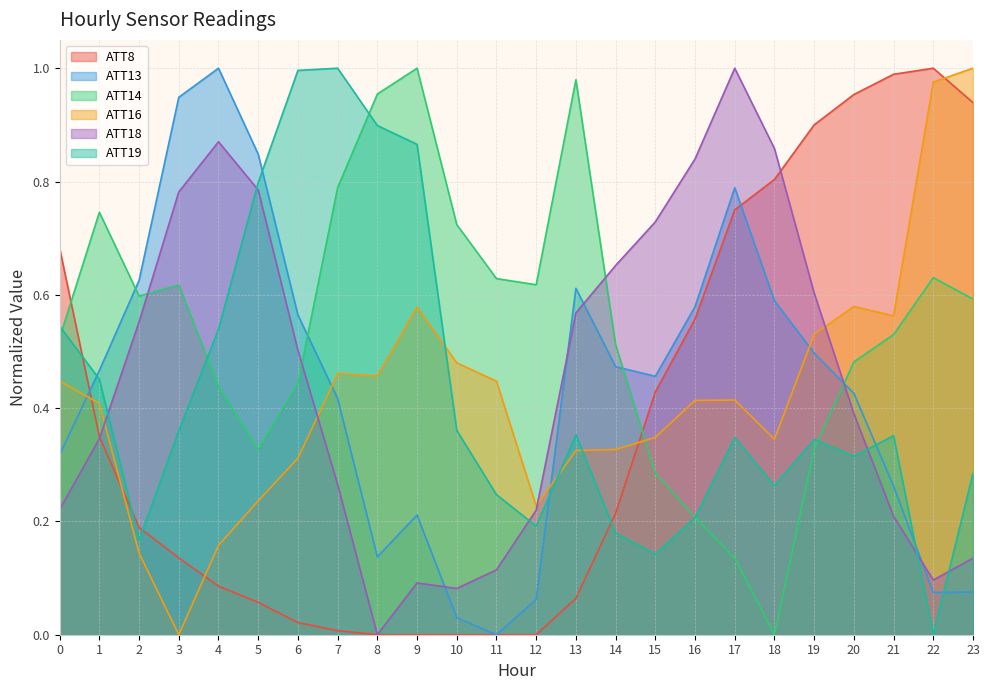

Rank the categories by ATT18 value from highest to lowest.

17, 4, 18, 16, 5, 3, 15, 14, 19, 13, 2, 6, 20, 1, 7, 0, 12, 21, 23, 11, 22, 9, 10, 8